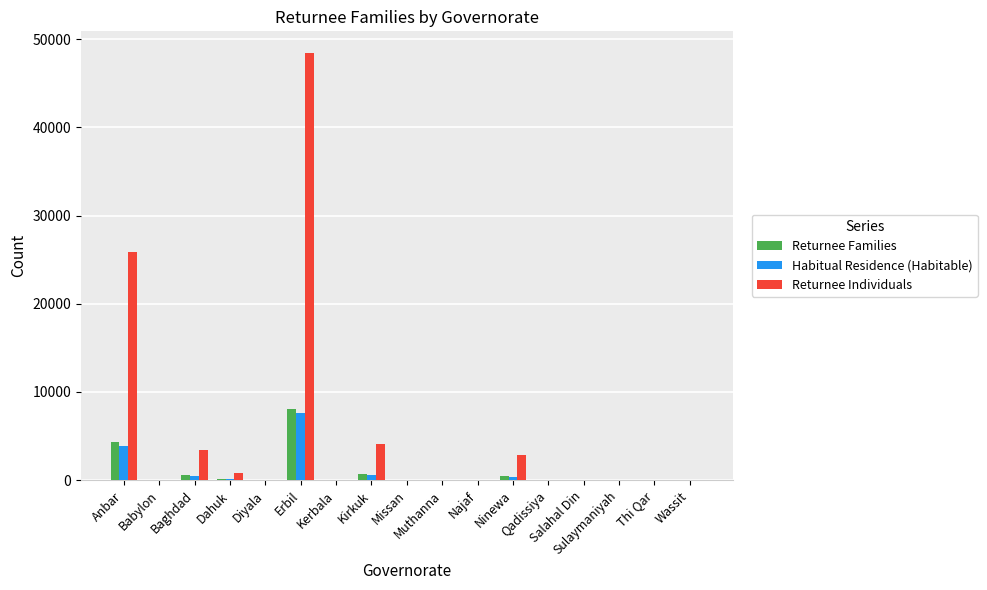

What are all the series names shown in the legend?

Returnee Families, Habitual Residence (Habitable), Returnee Individuals